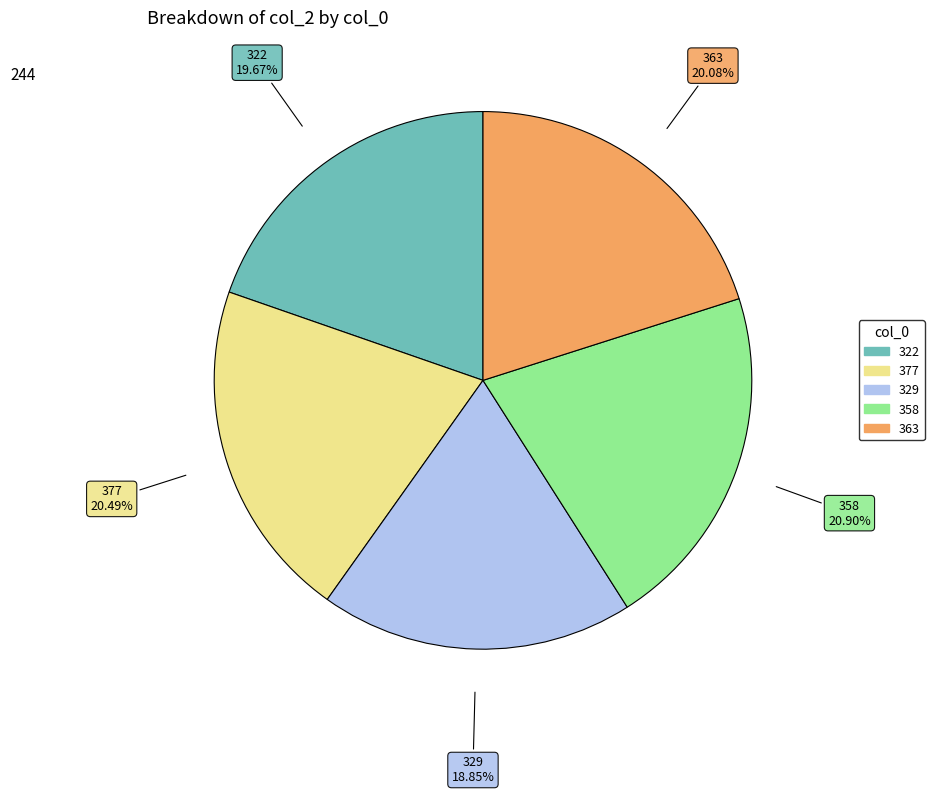

Is it true that 358 is 21% of the pie?

True